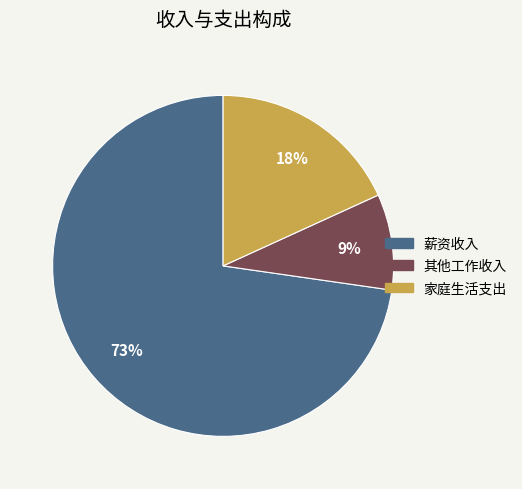

Is it true that 薪资收入 is 66% of the pie?

False